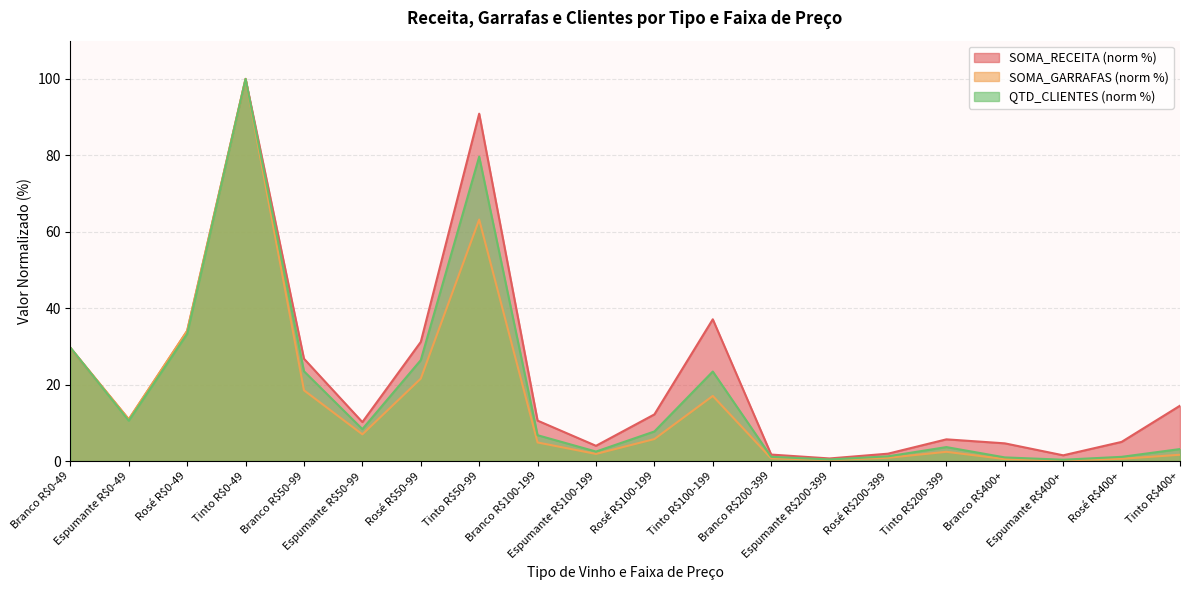

True or false: SOMA_GARRAFAS has a value of 2.9 at Rosé R$100-199.

False